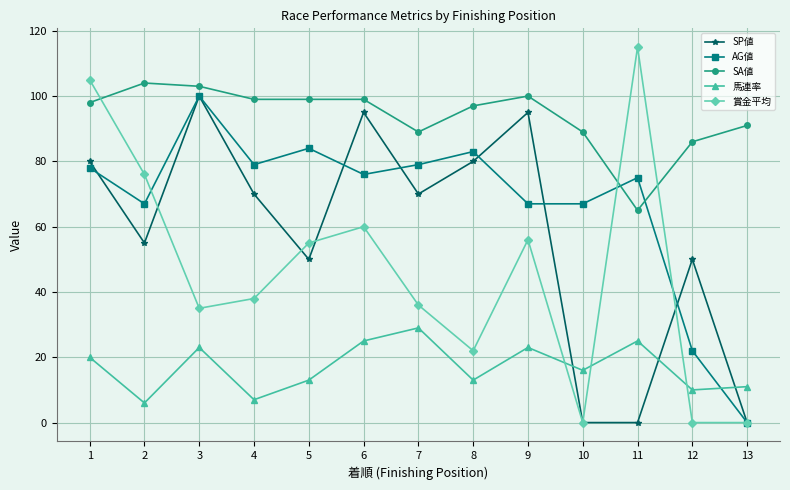

Rank the series at 8 from lowest to highest value.

馬連率, 賞金平均, SP値, AG値, SA値